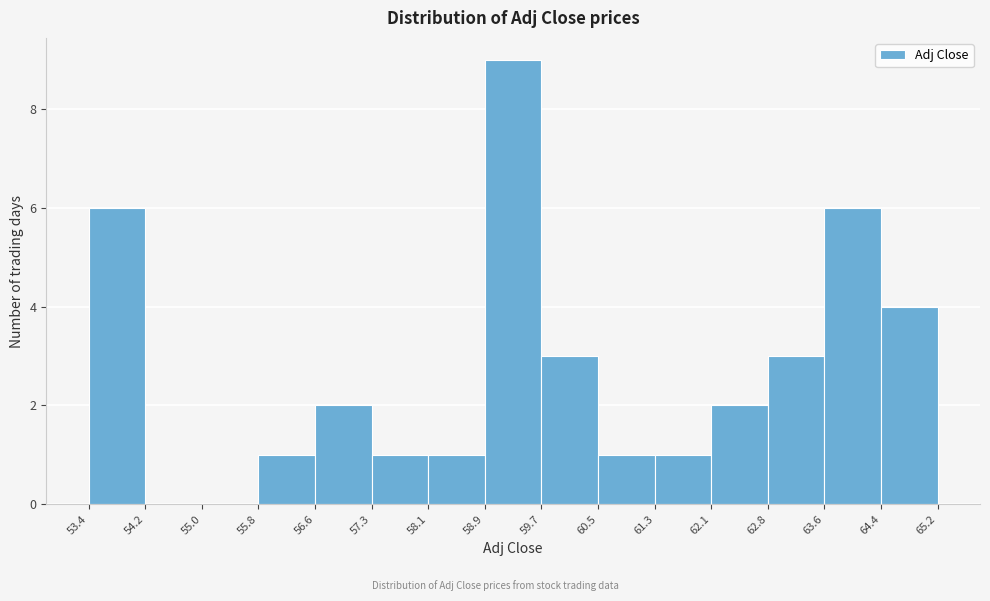

How tall is the bar that spans 56.6 to 57.3 on the x-axis? The values are not printed on the chart, so give them approximately, as read against the axis.

2